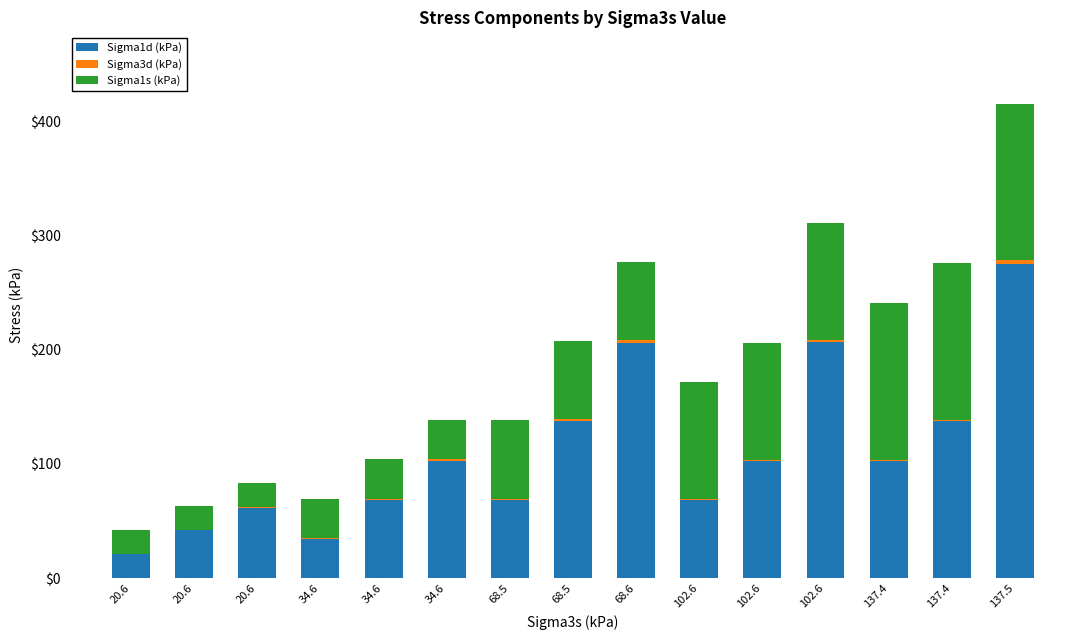

Rank the series at 137.4 from lowest to highest value.

Sigma3d (kPa), Sigma1d (kPa), Sigma1s (kPa)